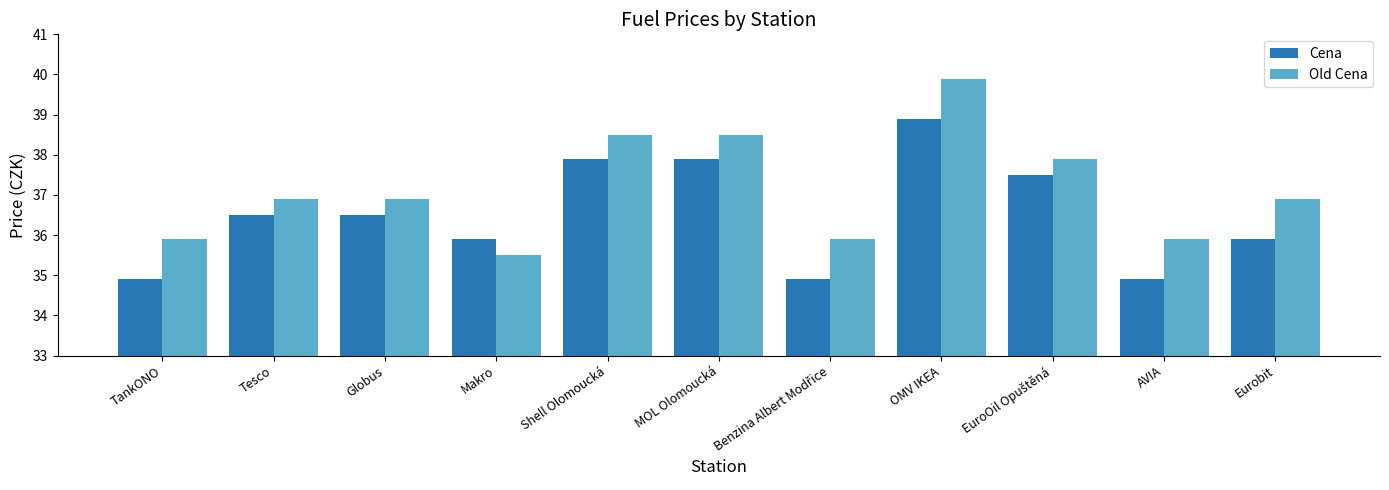

At which label does Cena first exceed 36?

Tesco